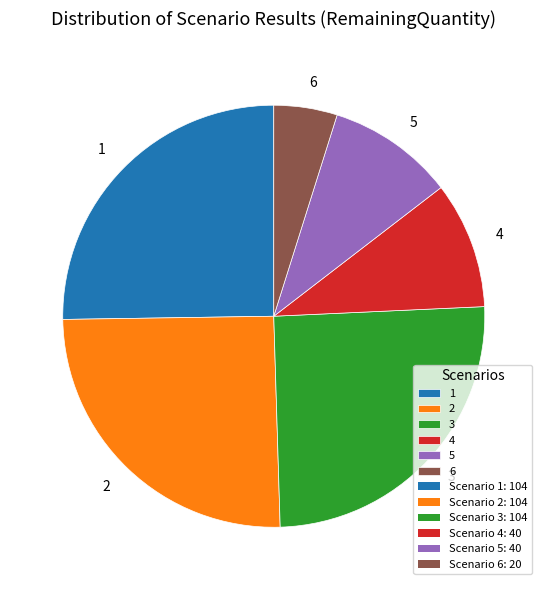

Approximately how many times larger is the value at 5 compared to 4?

1.0